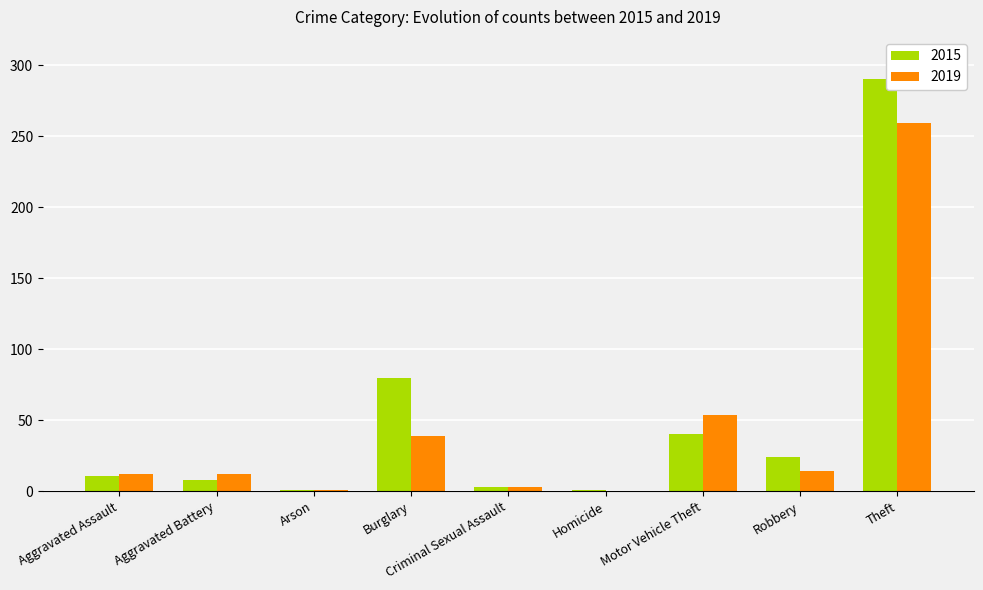

Which series changed the most between Arson and Burglary?

2015